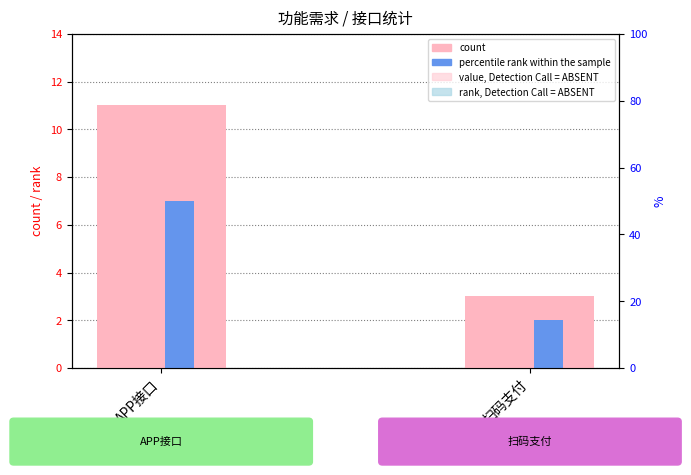

Is the value of count at 扫码支付 greater than the value of rank, Detection Call = ABSENT at 扫码支付?

Yes